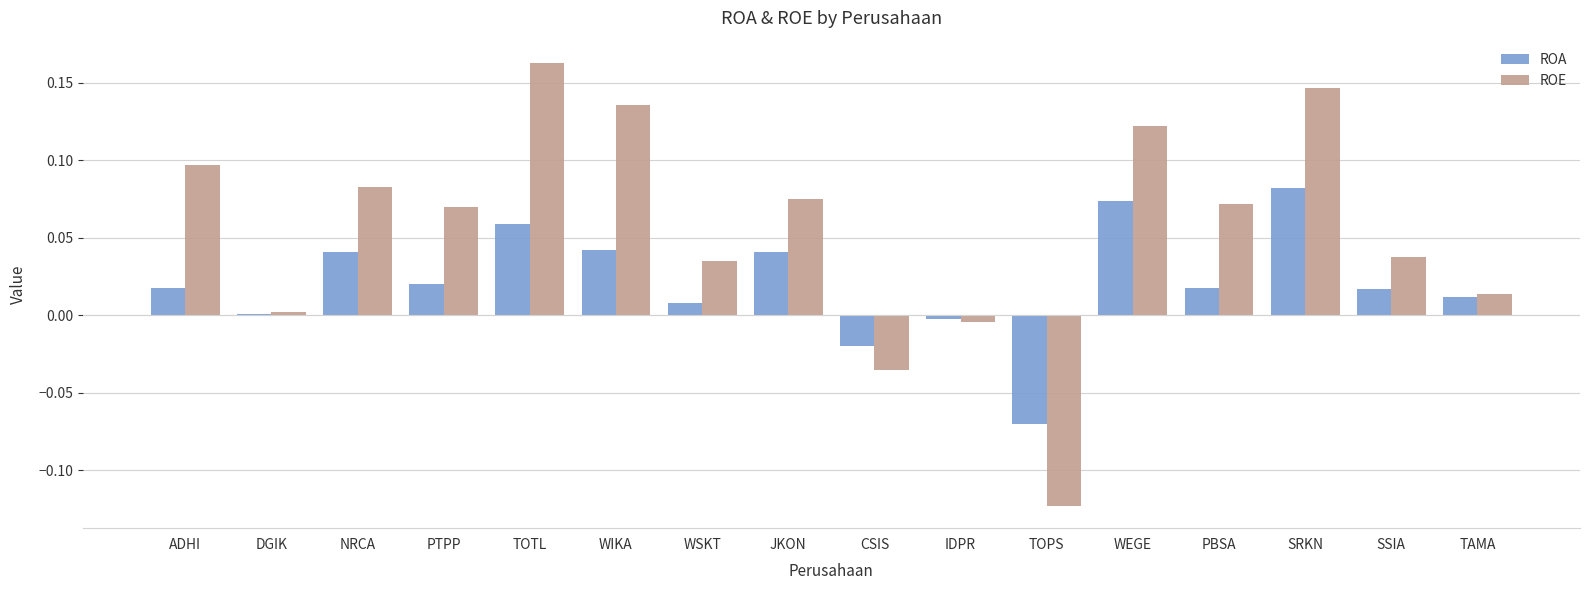

Which series has the largest range (max minus min)?

ROE